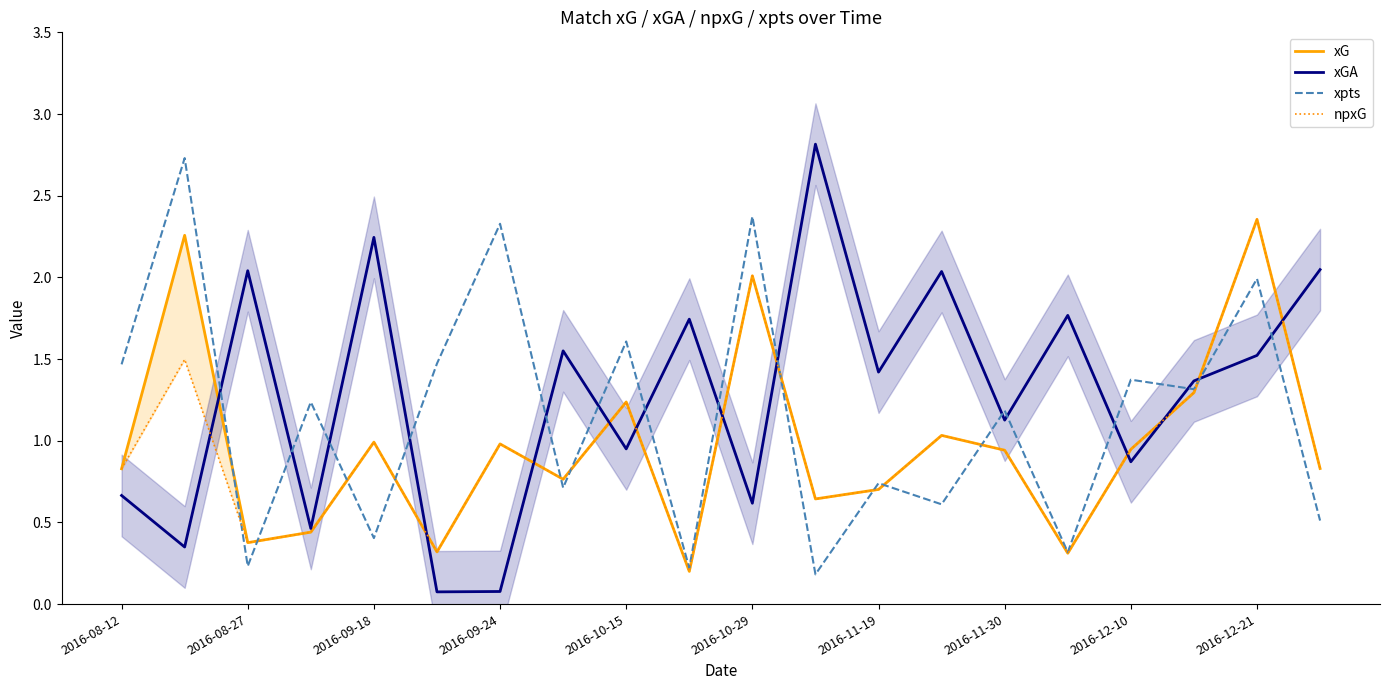

What is the minimum value for xGA?

0.1